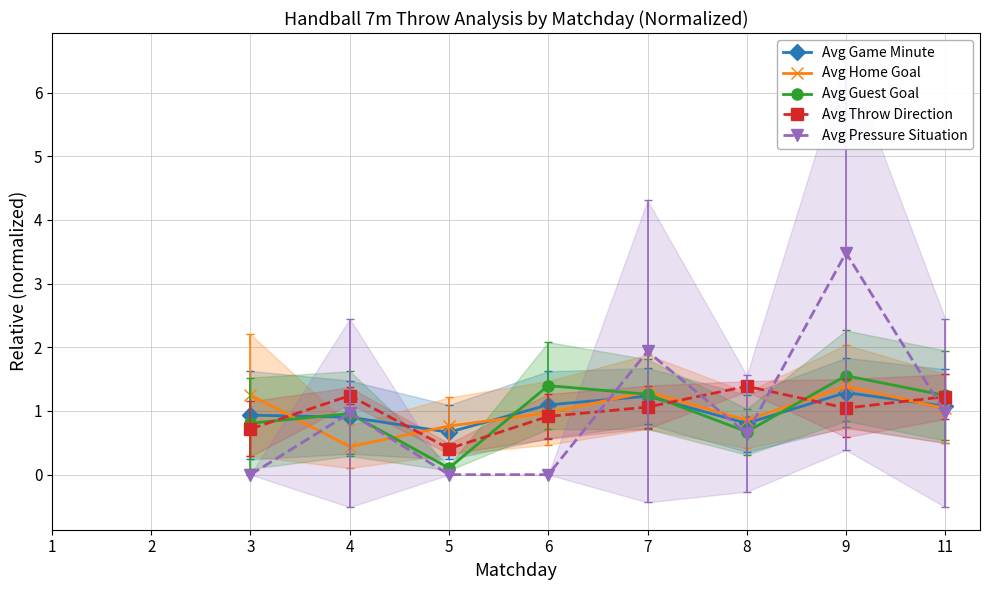

True or false: Avg Pressure Situation and Avg Home Goal cross at least once.

True